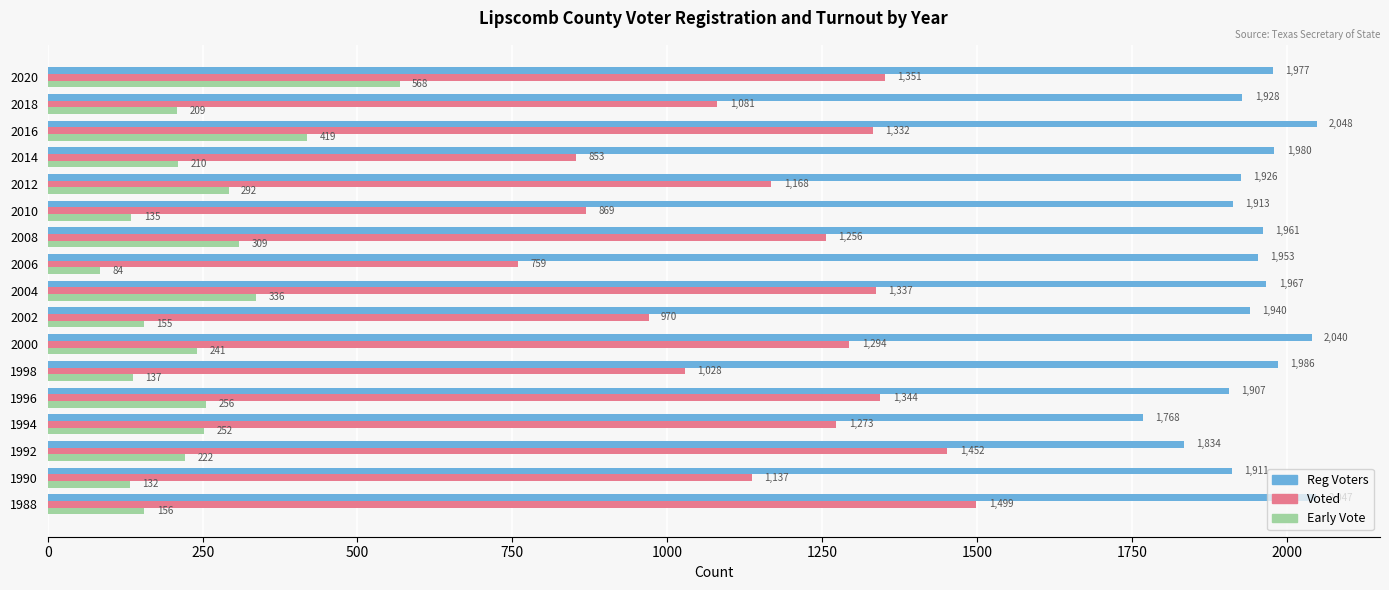

What is the average value of the Voted series?

1177